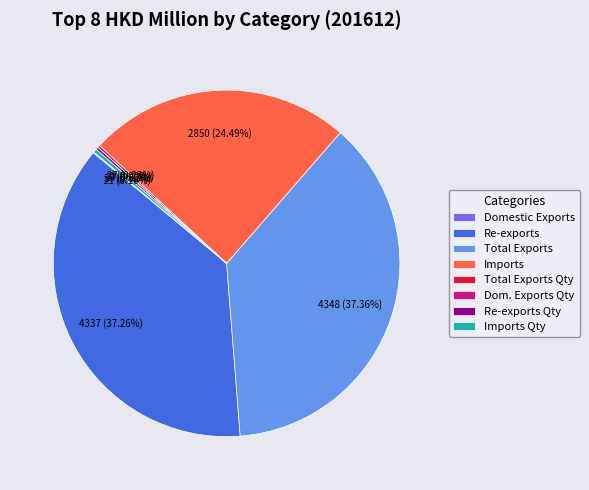

Is there a majority slice in this chart?

No